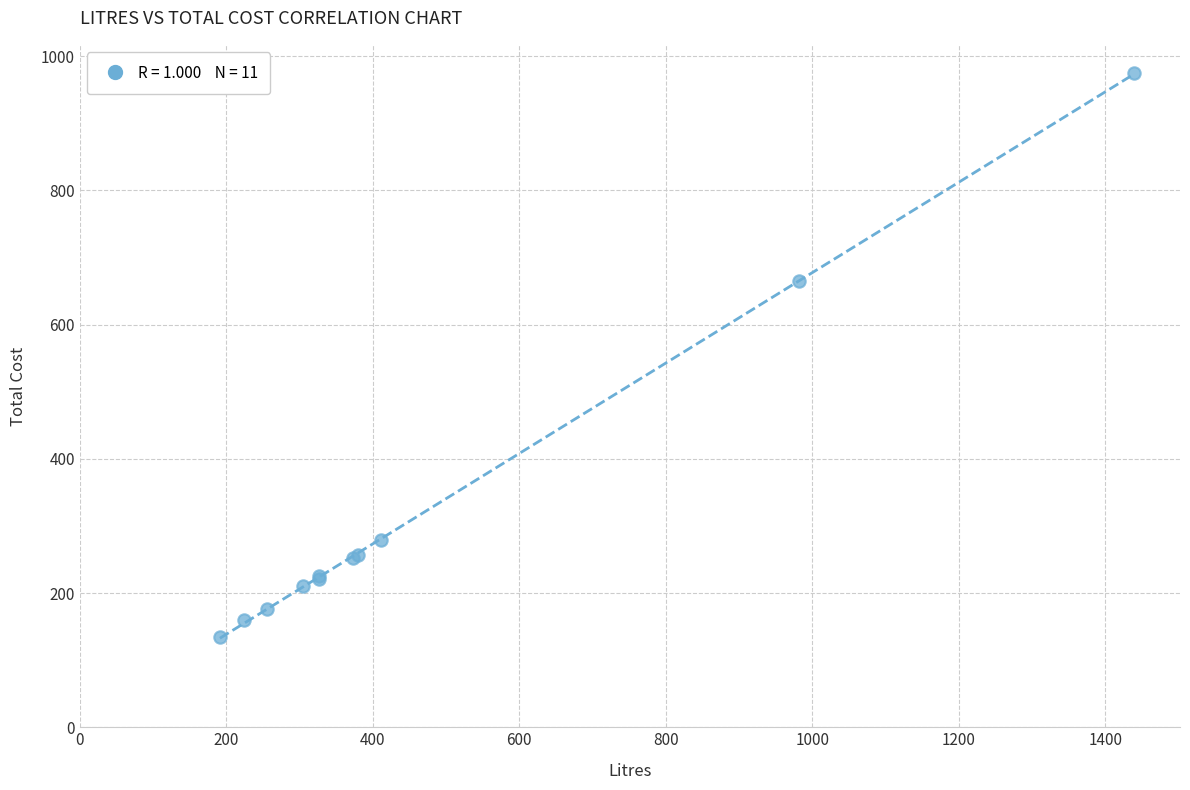

What Y value in the scatter plot is closest to 554?

664.4